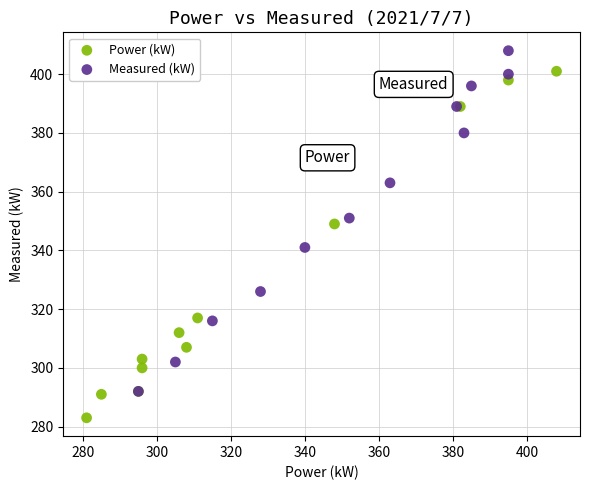

Which series reaches the maximum Y coordinate?

Measured (kW)